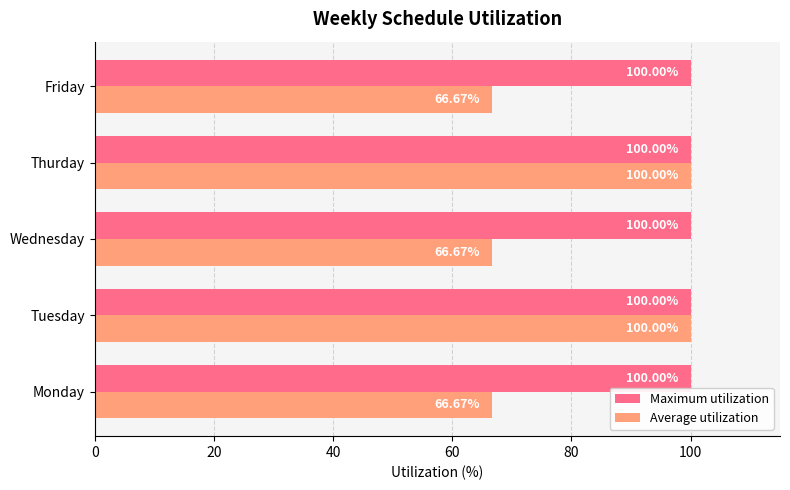

Which series has the widest spread of values?

Average utilization